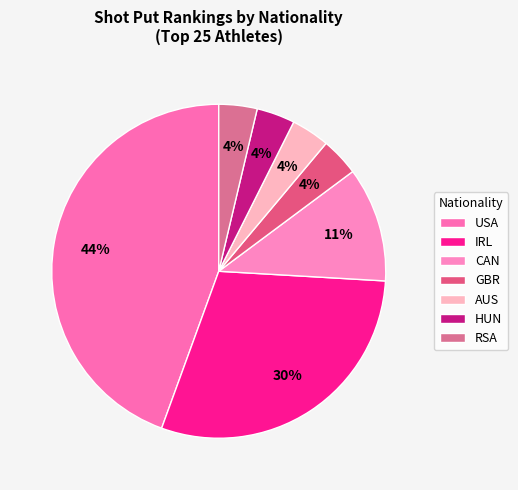

Does USA account for over 50% of the chart?

No